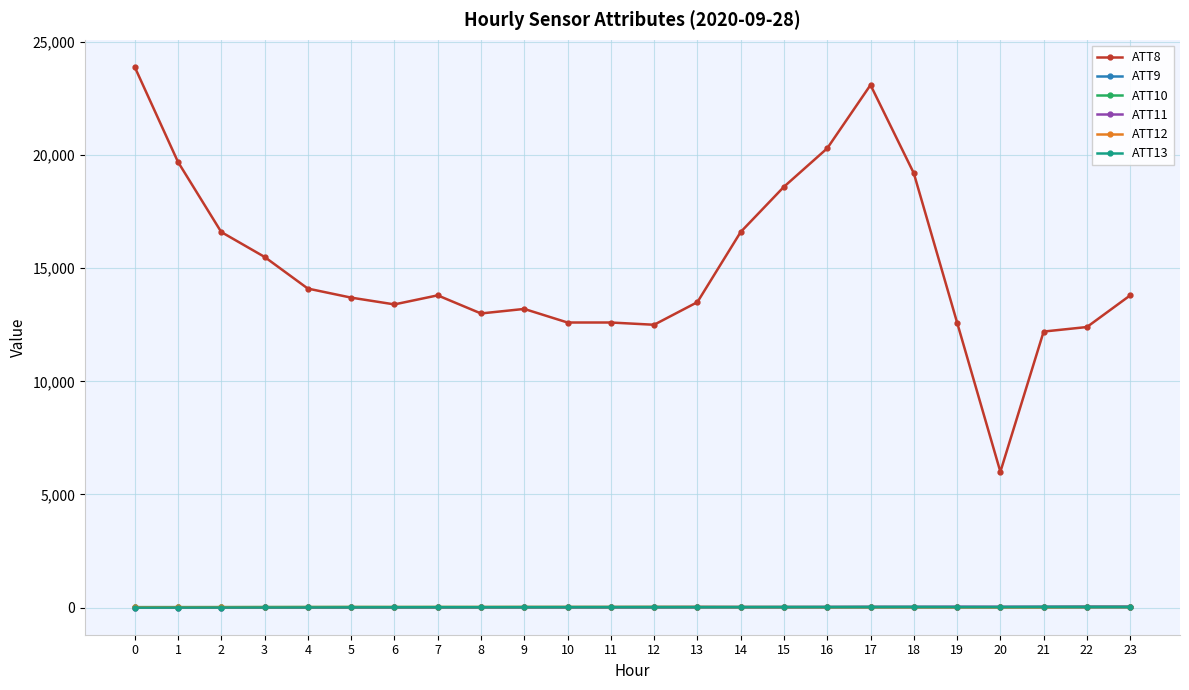

How many data points in ATT9 are above 4?

19